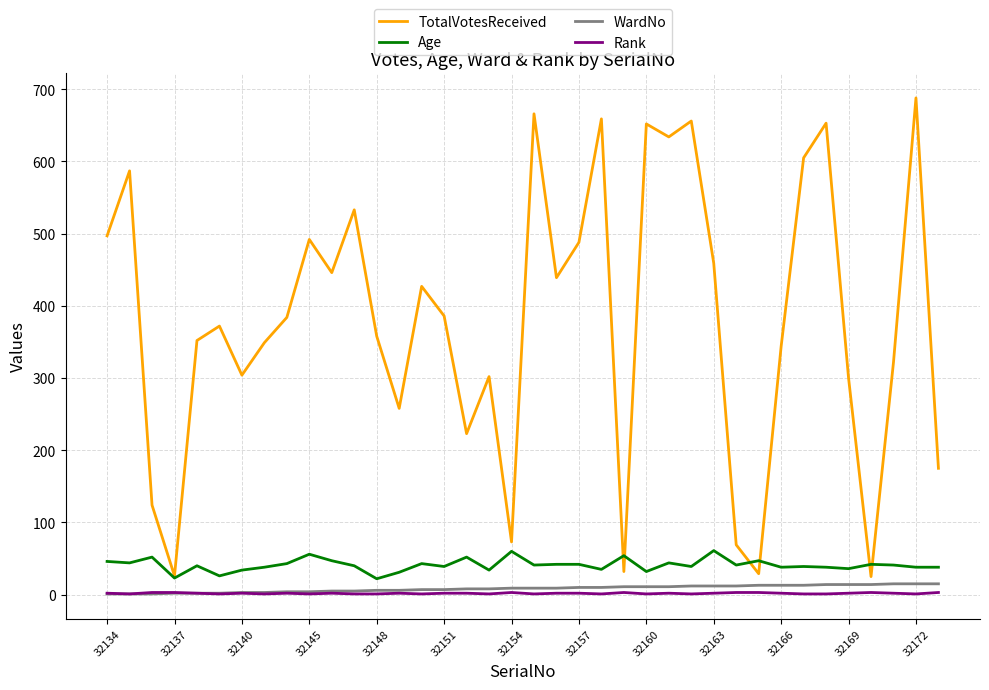

Which series has the largest total across all categories?

TotalVotesReceived